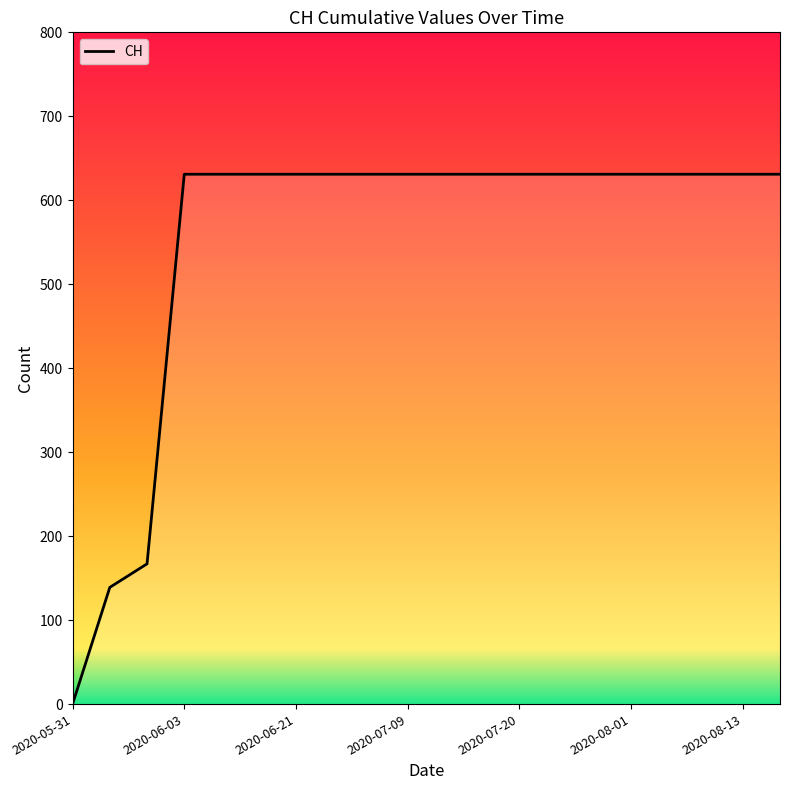

What is the label of the 16th point from the right?

2020-06-07